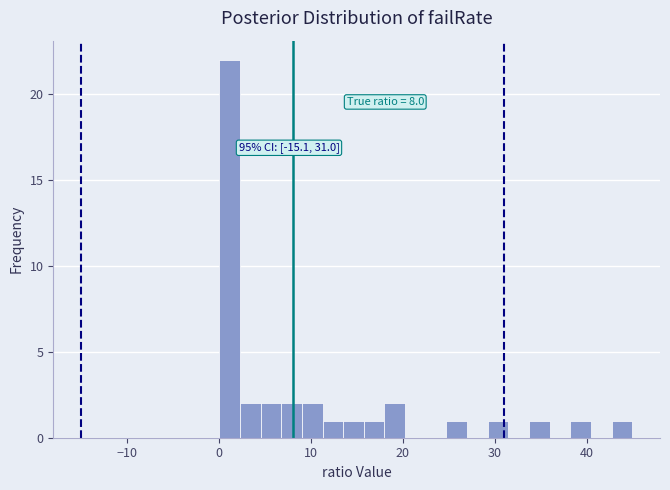

Around what value on the x-axis is the tallest bar? Give the approximate position of its centre, as read against the axis.

1